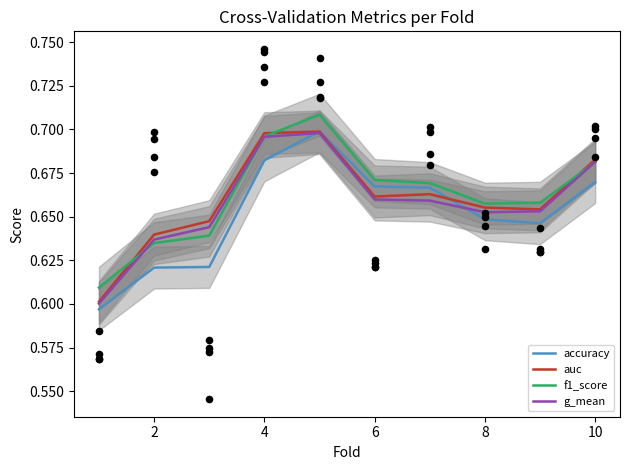

Which series has the largest total across all categories?

f1_score